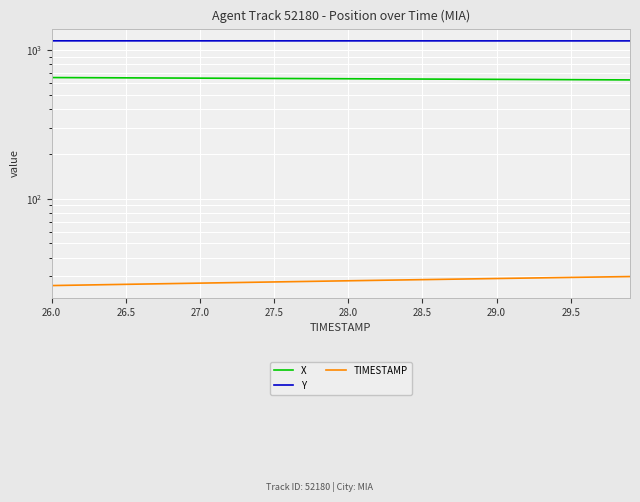

What is the lowest value of the TIMESTAMP series?

26.0